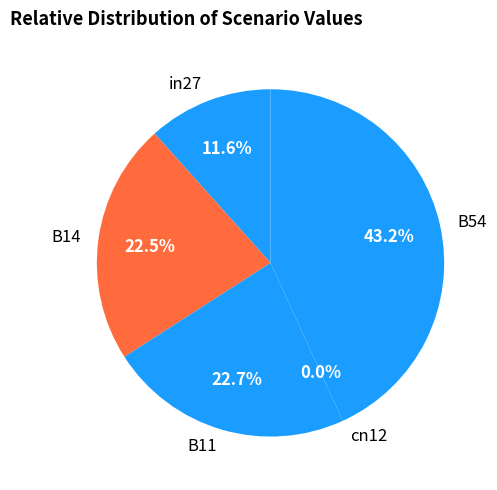

To the nearest percent, what is the average slice percentage?

20%